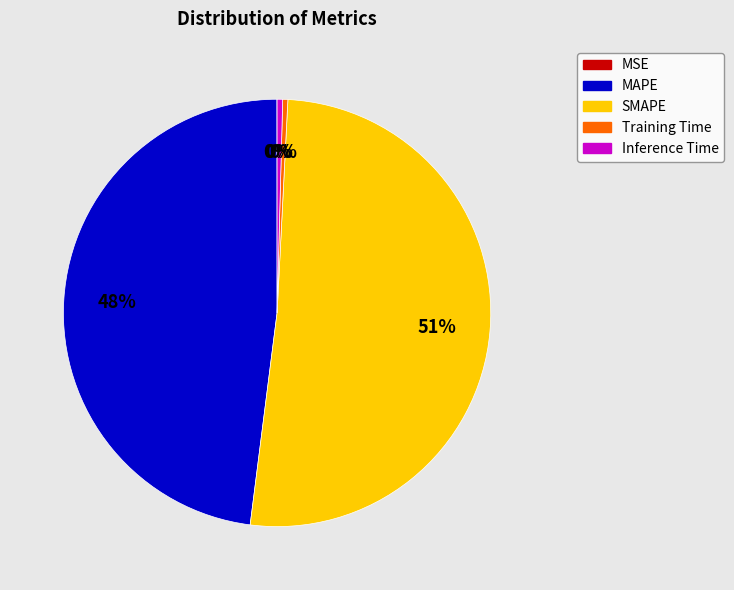

The MAPE slice represents 61% of the pie. True or false?

False